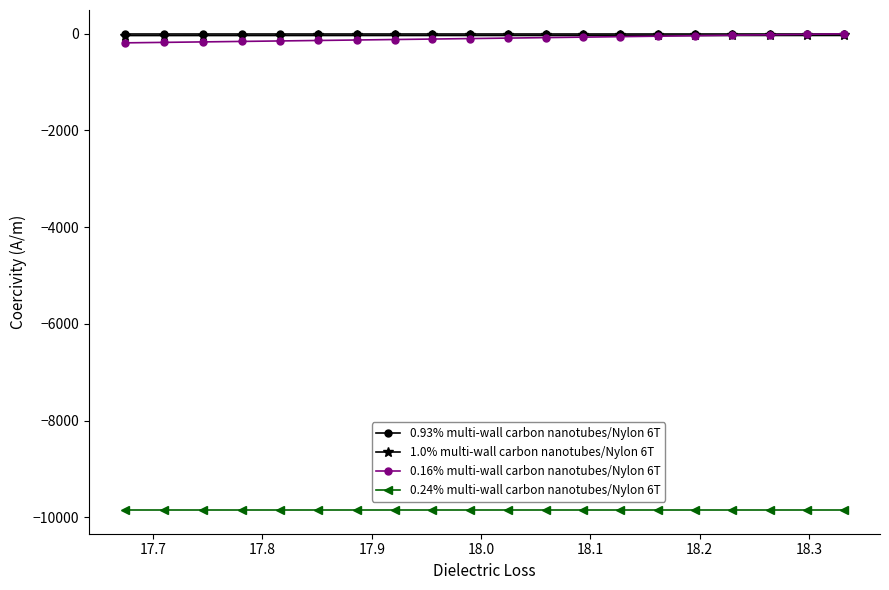

What is the maximum value for 0.24% multi-wall carbon nanotubes/Nylon 6T?

-9849.8